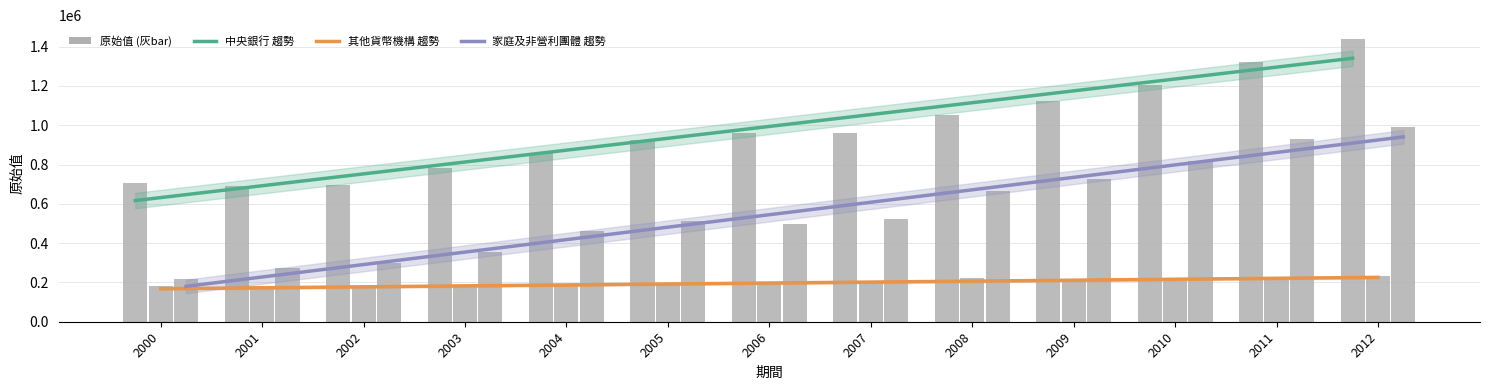

Which has a higher value, 2010 or 2007?

2010